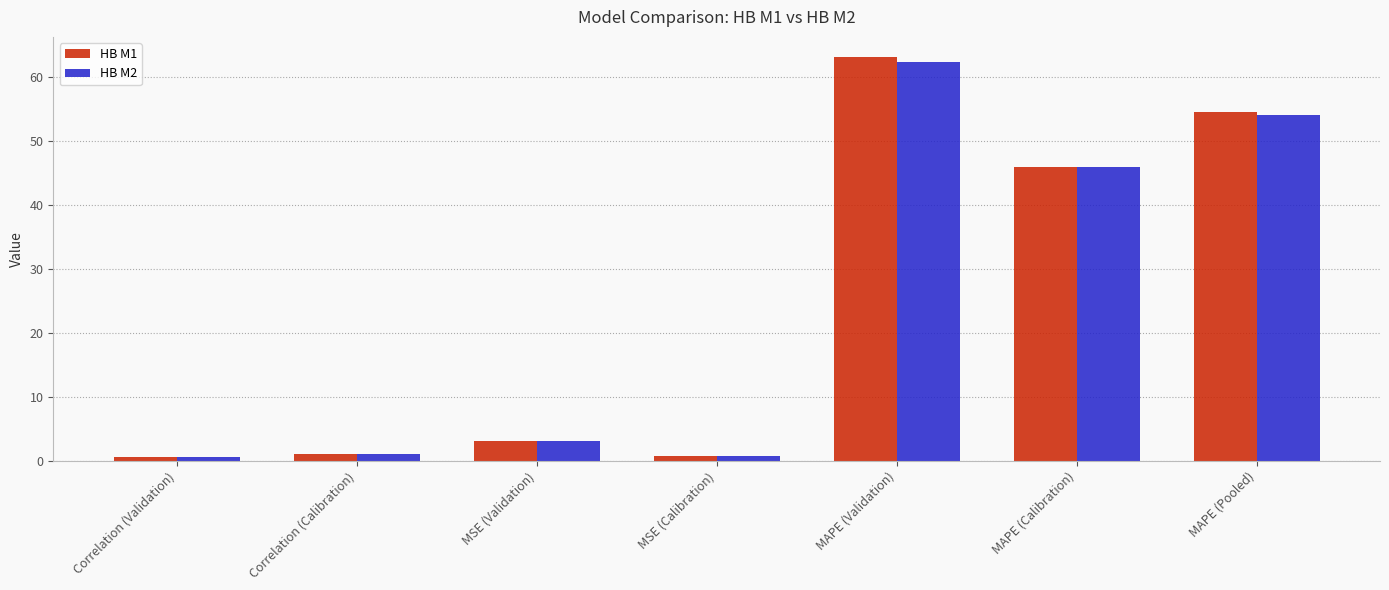

What is the difference between the second highest and minimum values in the HB M2 series?

53.5